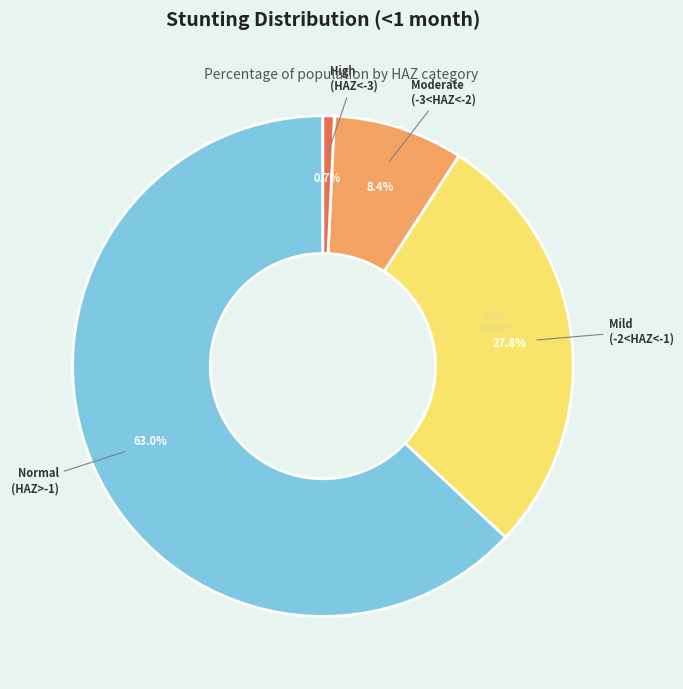

Is there any slice that represents more than half of the pie?

Yes